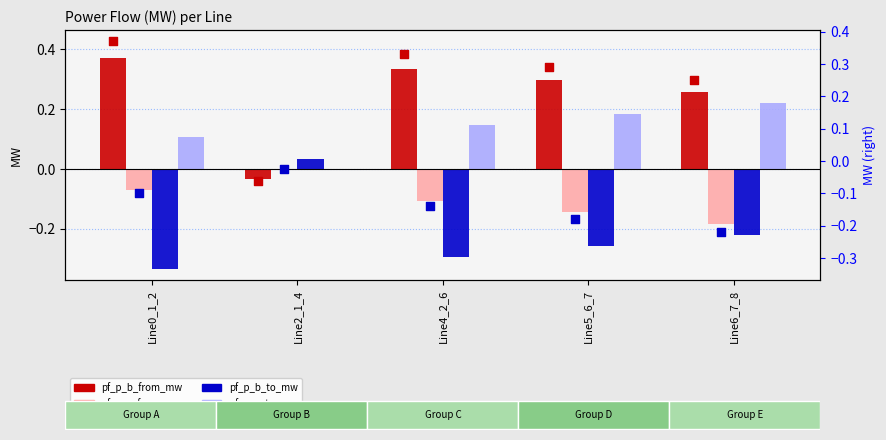

Which series reaches the minimum Y coordinate?

pf_p_b_to_mw